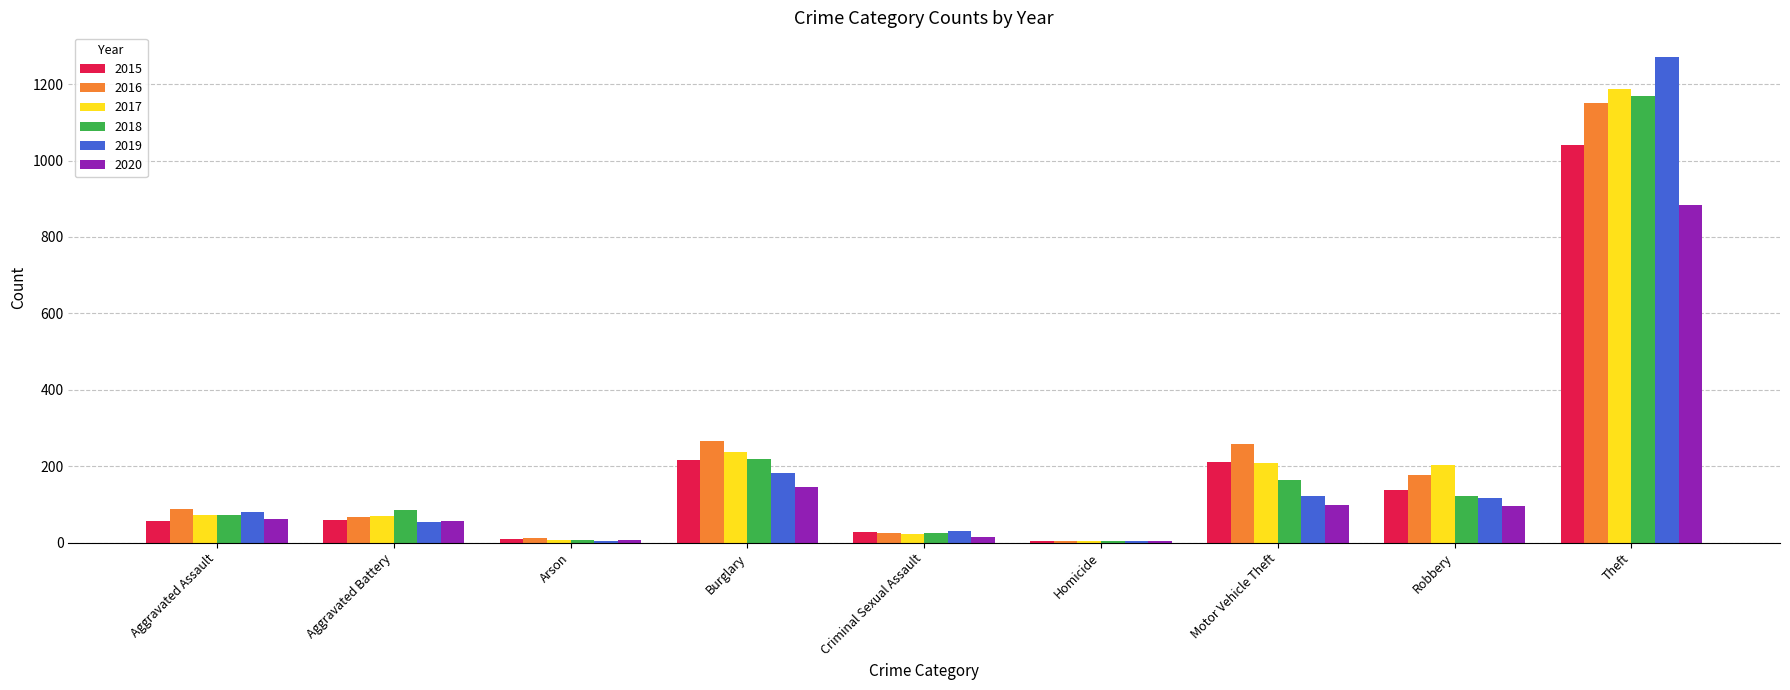

What is the approximate value of 2017 at Robbery, to the nearest 100?

200